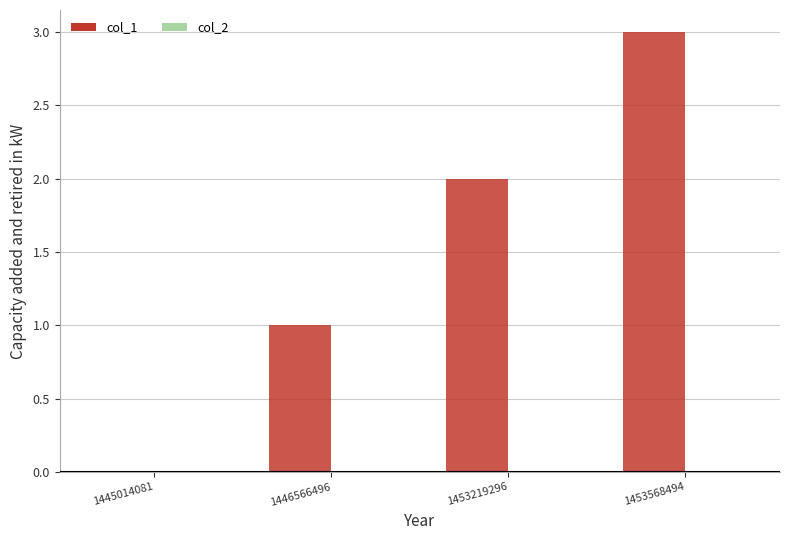

The value at 1453219296 is 2. True or false?

True